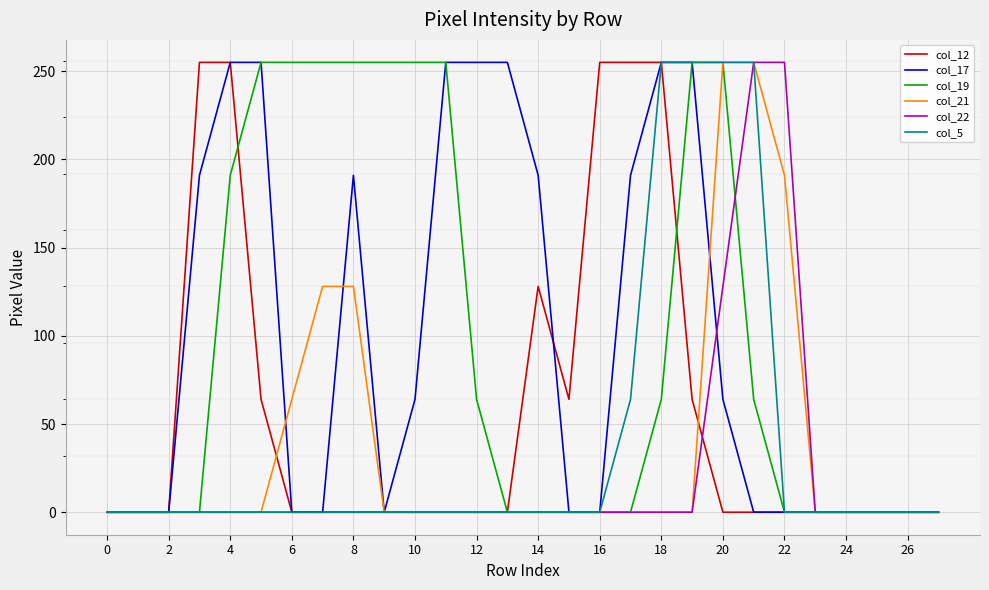

What is the maximum value shown in the chart?

255